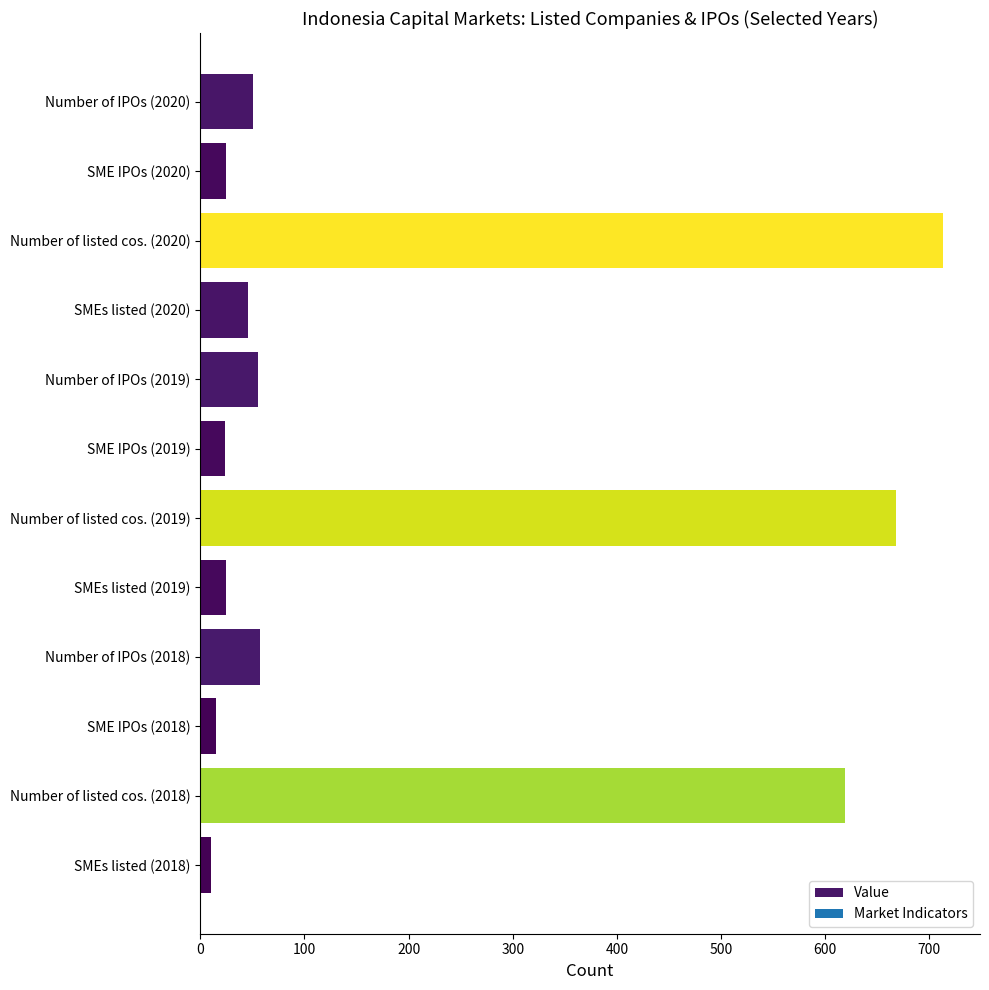

At which label is the value closest to 361?

Number of listed cos. (2018)